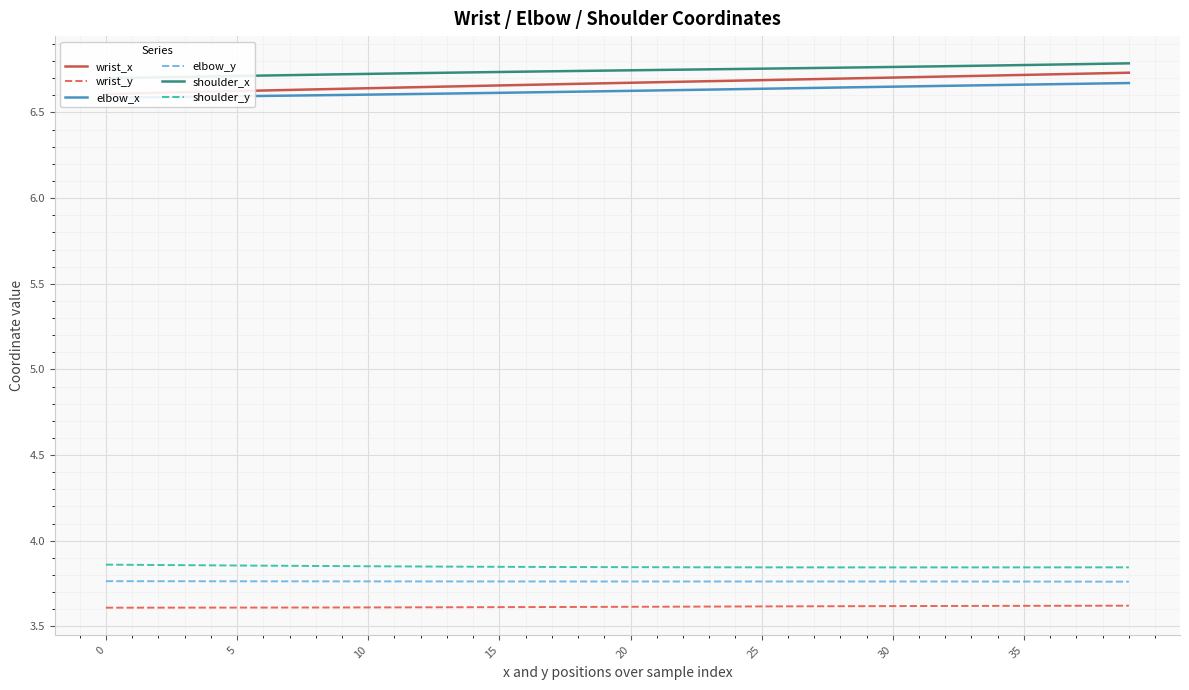

In shoulder_y, how many points are lower than both neighbors (excluding endpoints)?

1